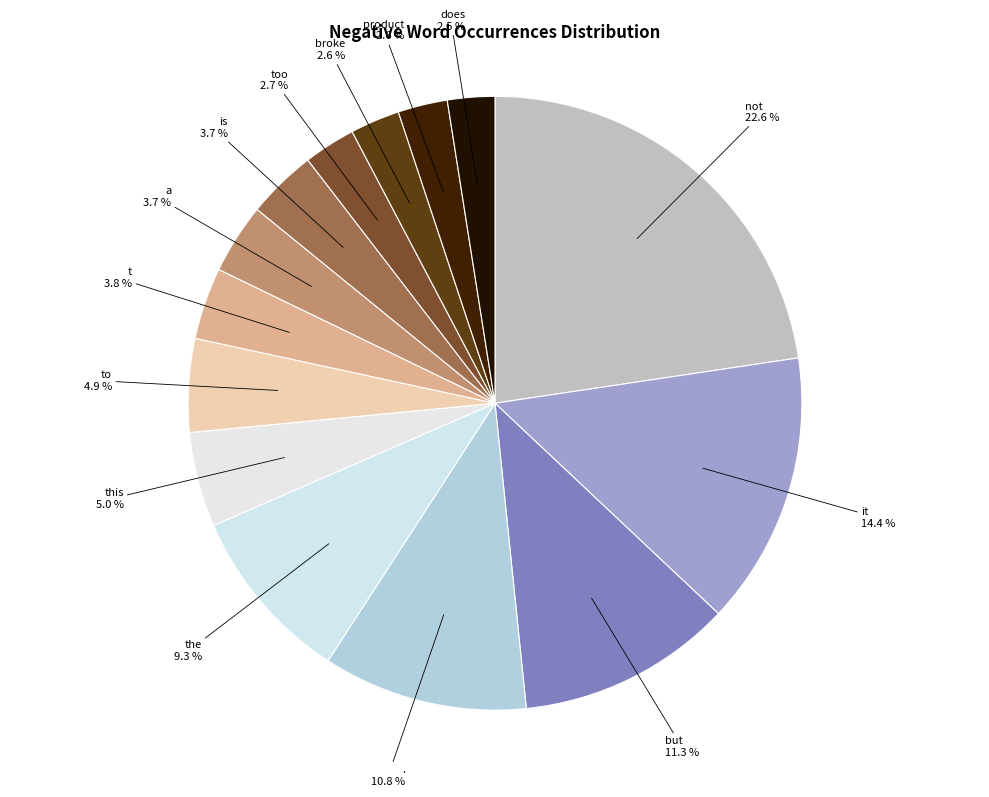

Which slice is the largest?

not